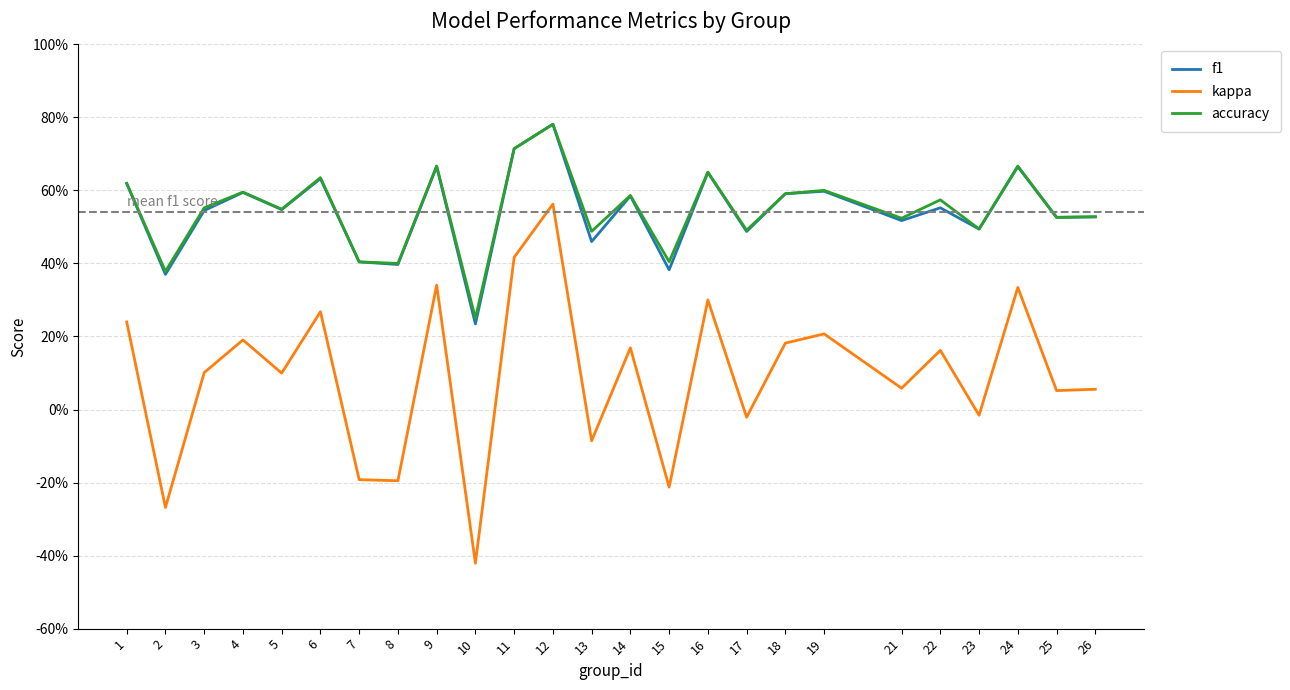

At which category does accuracy reach its first local peak?

4